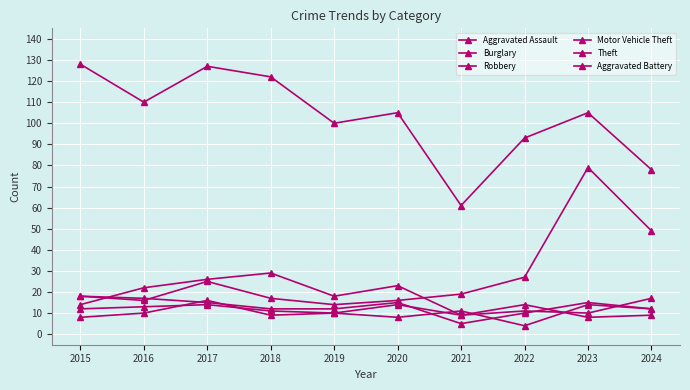

At which label does Motor Vehicle Theft first exceed 19?

2017